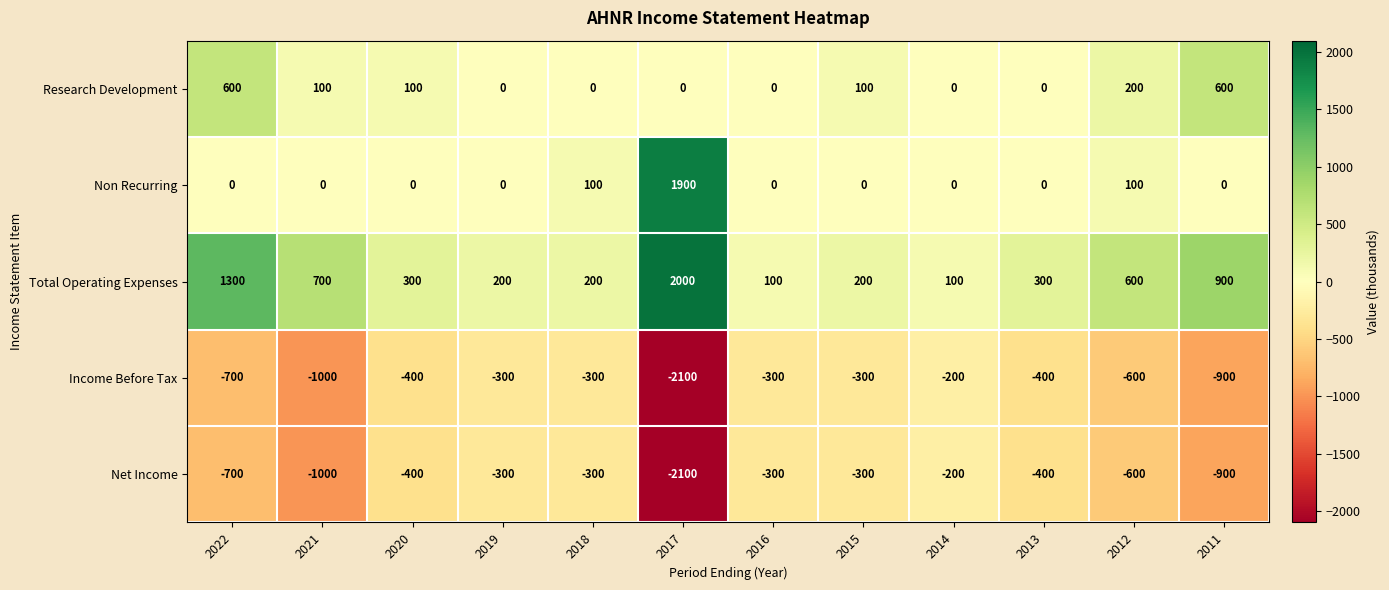

At how many categories does at least one series exceed 1381?

1